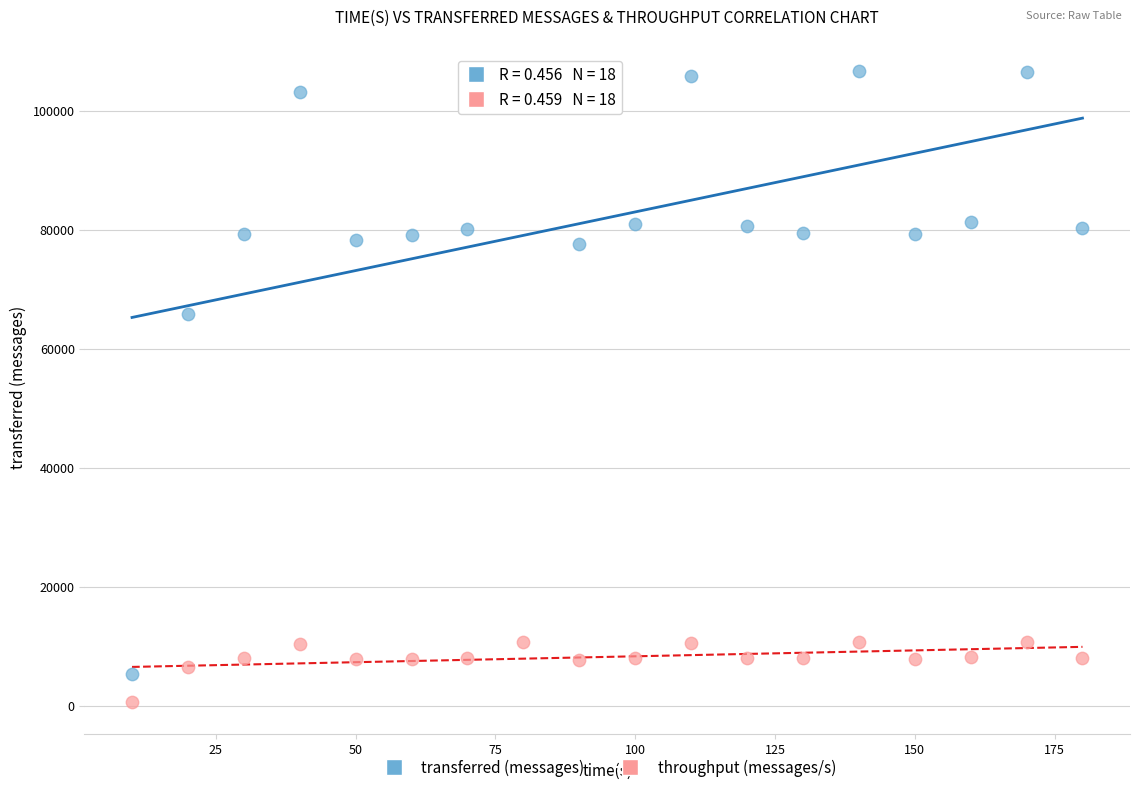

Which series reaches the minimum Y coordinate?

throughput (messages/s)